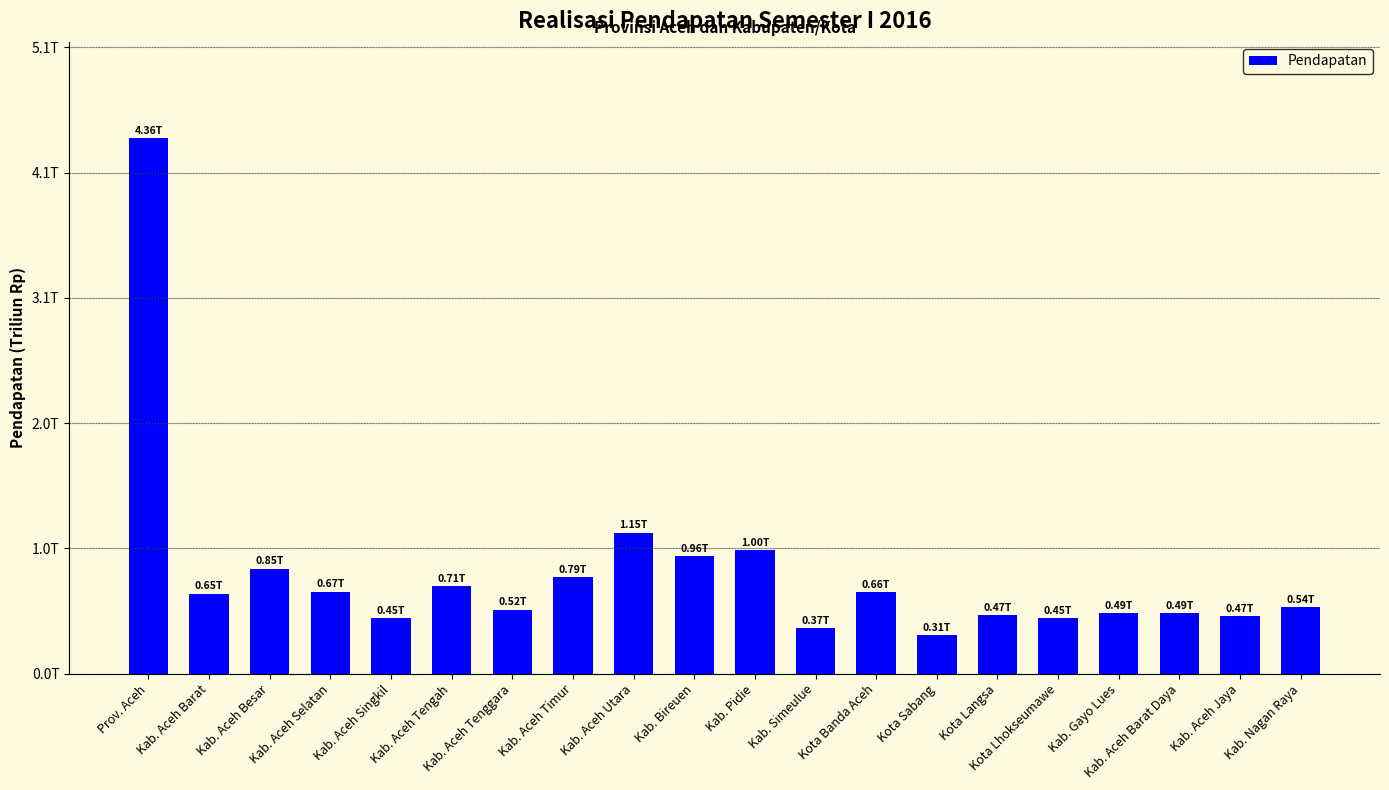

What is the average value?

0.8